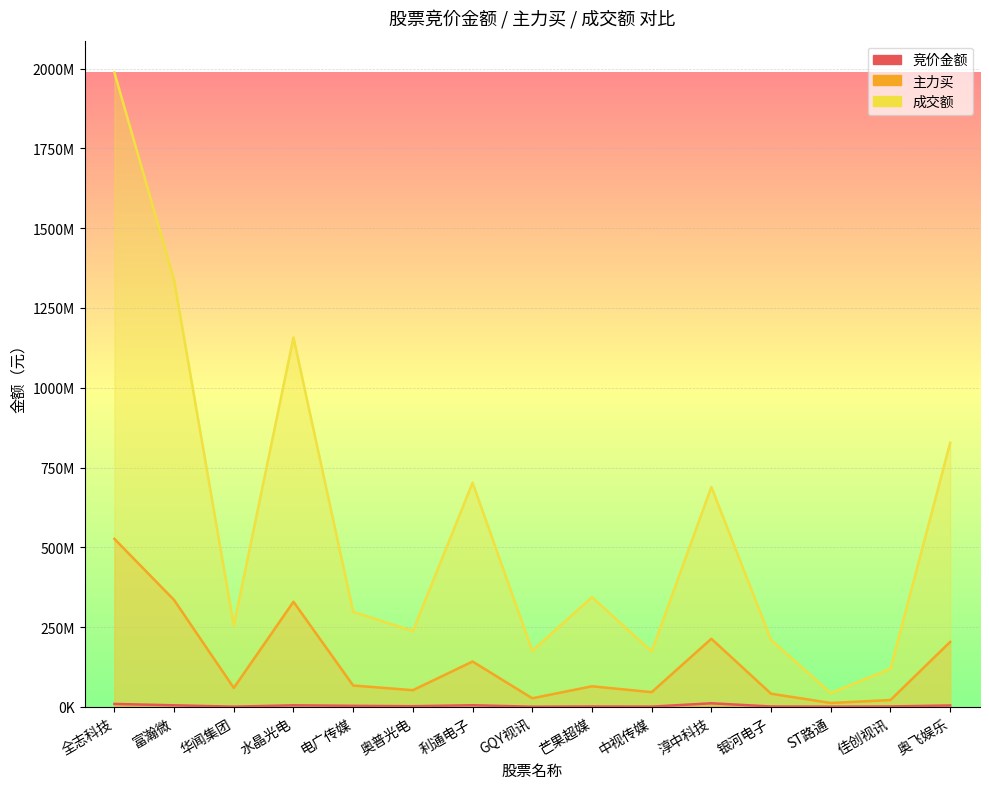

Reading right to left, list all the values displayed in this chart.

竞价金额: 奥飞娱乐=4307832	佳创视讯=1281014	ST路通=714490	银河电子=1100550	淳中科技=11187580	中视传媒=688160	芒果超媒=1119600	GQY视讯=440847	利通电子=5034096	奥普光电=1992720	电广传媒=3188010	水晶光电=4825359	华闻集团=608829	富瀚微=4852533	全志科技=9172800
主力买: 奥飞娱乐=203483437	佳创视讯=21295138	ST路通=12176525	银河电子=41163261	淳中科技=213313495	中视传媒=46051195	芒果超媒=64472106	GQY视讯=26844707	利通电子=142027439	奥普光电=52202886	电广传媒=66859700	水晶光电=329259589	华闻集团=59306538	富瀚微=334874387	全志科技=526456436
成交额: 奥飞娱乐=827266648	佳创视讯=119255694	ST路通=43136819	银河电子=209852347	淳中科技=689060376	中视传媒=173617045	芒果超媒=343669634	GQY视讯=175703549	利通电子=702413633	奥普光电=237353395	电广传媒=298073053	水晶光电=1157410423	华闻集团=254904440	富瀚微=1337154095	全志科技=1987991265